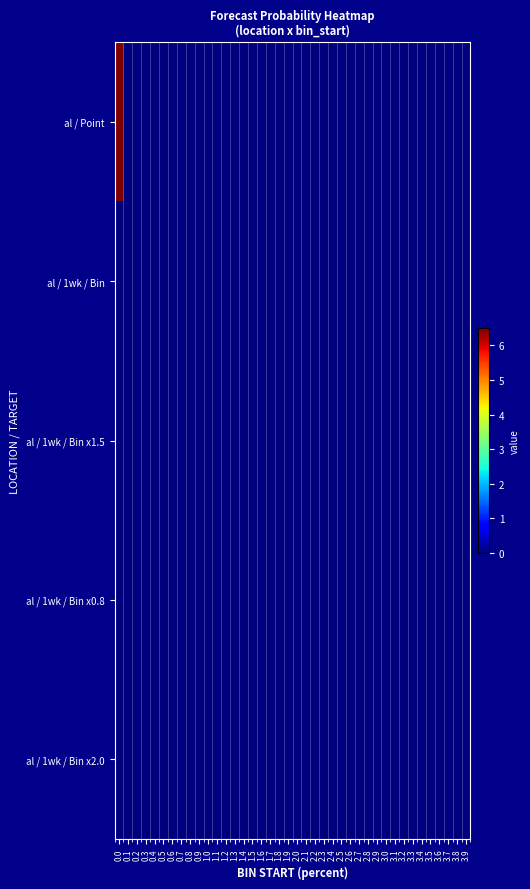

Between 2.0 and 0.4, which is larger?

2.0